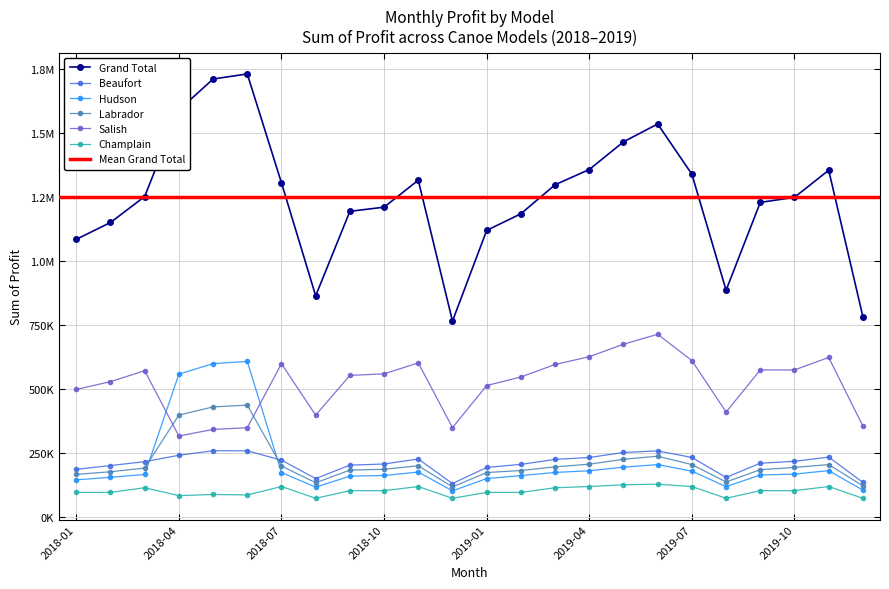

Where is the first local minimum for Hudson?

2018-08